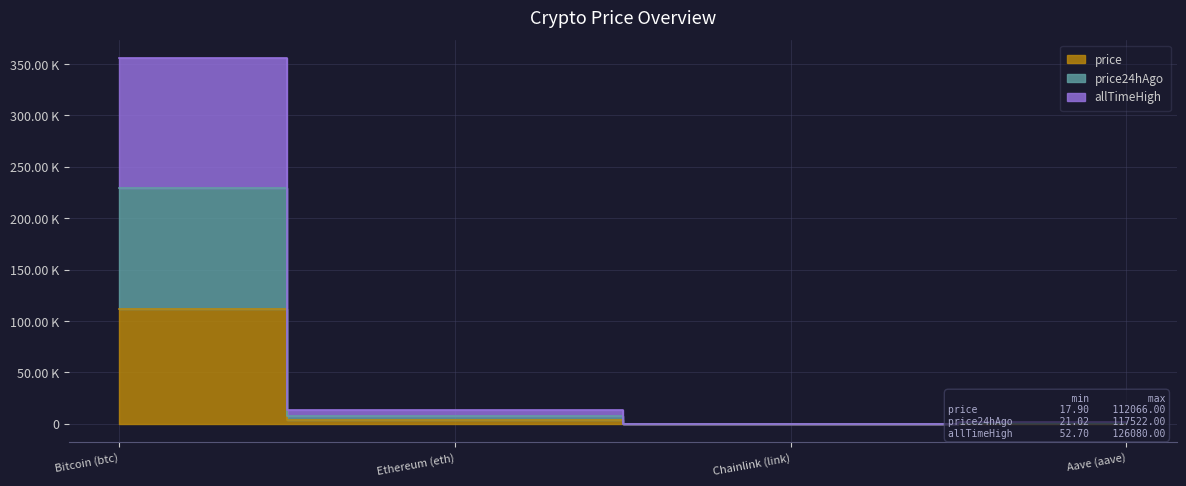

Rank the series by their maximum value, from highest to lowest.

allTimeHigh, price24hAgo, price